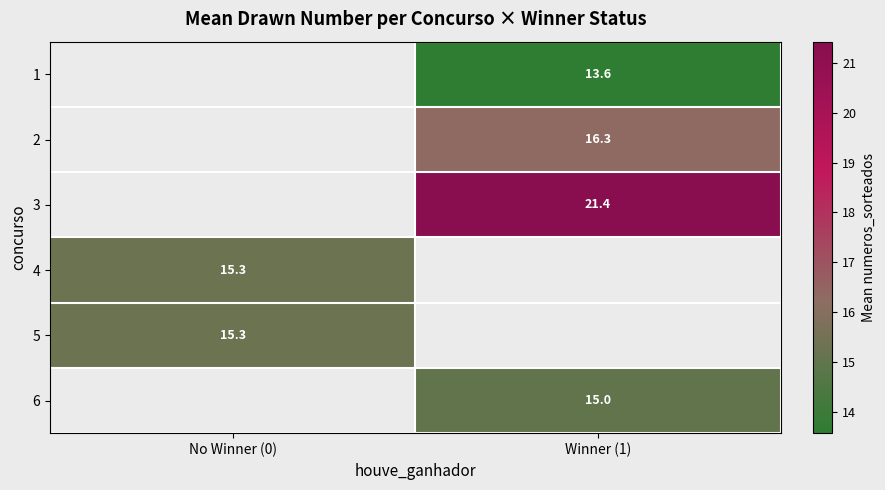

Is it true that 5 equals 10.5 at No Winner (0)?

False